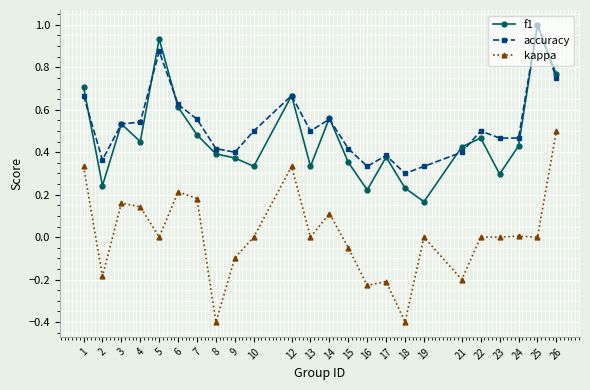

Which series has the widest spread of values?

kappa